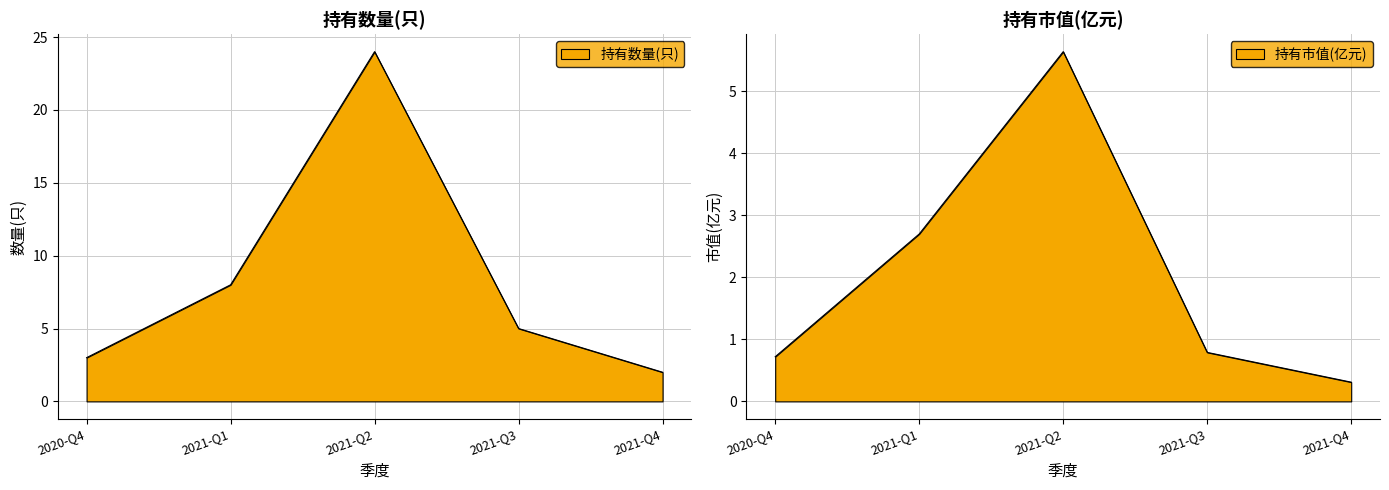

At which category does 持有数量(只) reach its first local peak?

2021-Q2